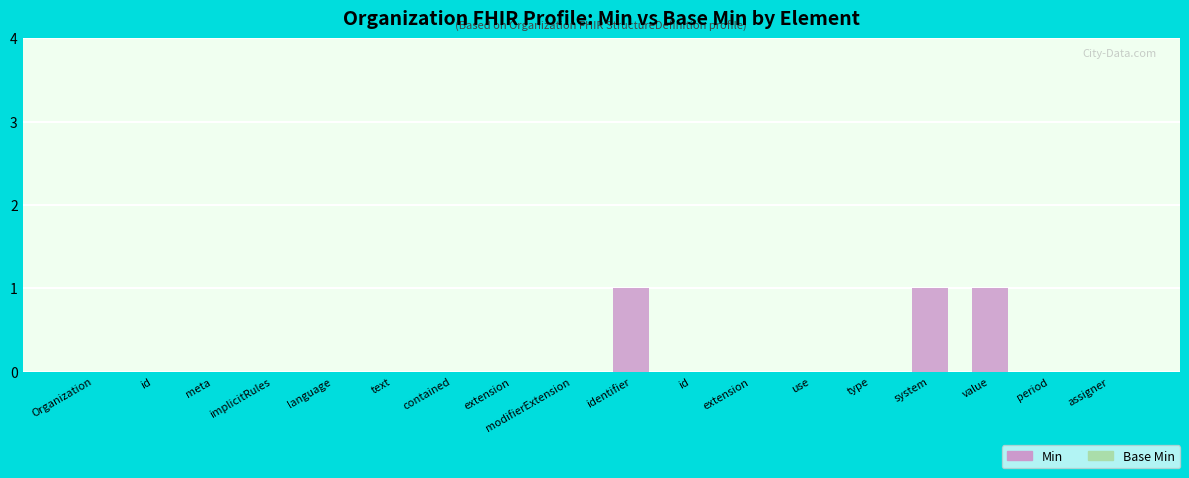

How many series are shown in this chart?

1